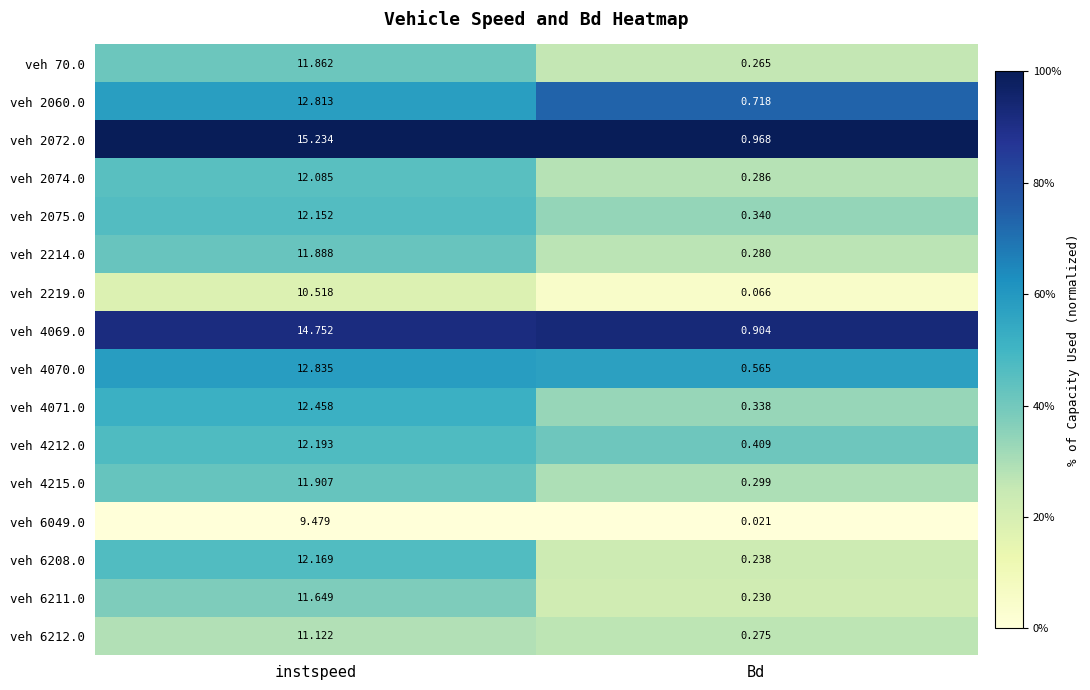

Rank the categories by veh 6212.0 value from lowest to highest.

Bd, instspeed